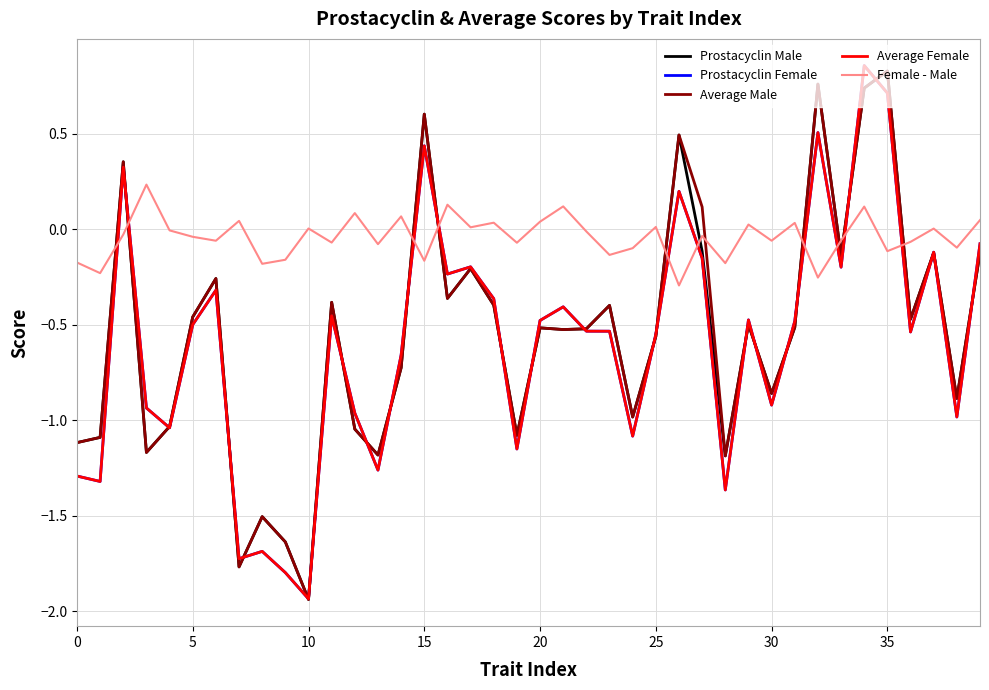

Which series has the largest total across all categories?

Female - Male